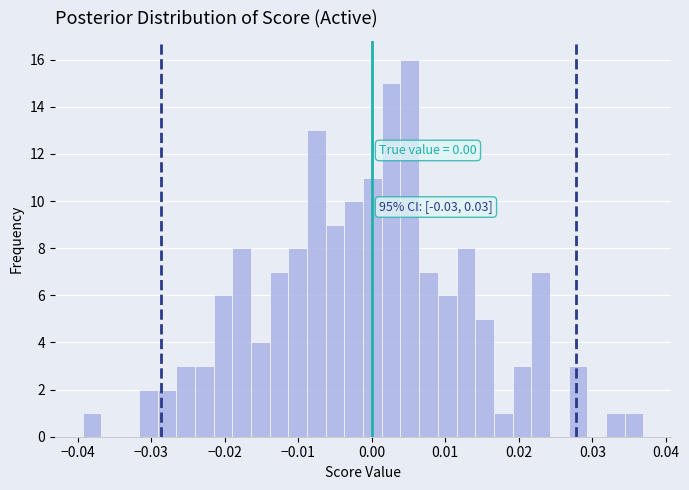

Around what value on the x-axis is the tallest bar? Give the approximate position of its centre, as read against the axis.

0.005